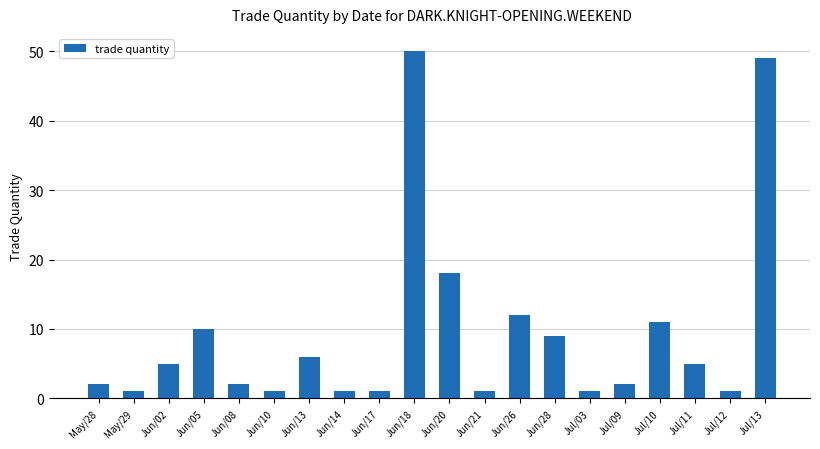

How many data points are less than 5?

10